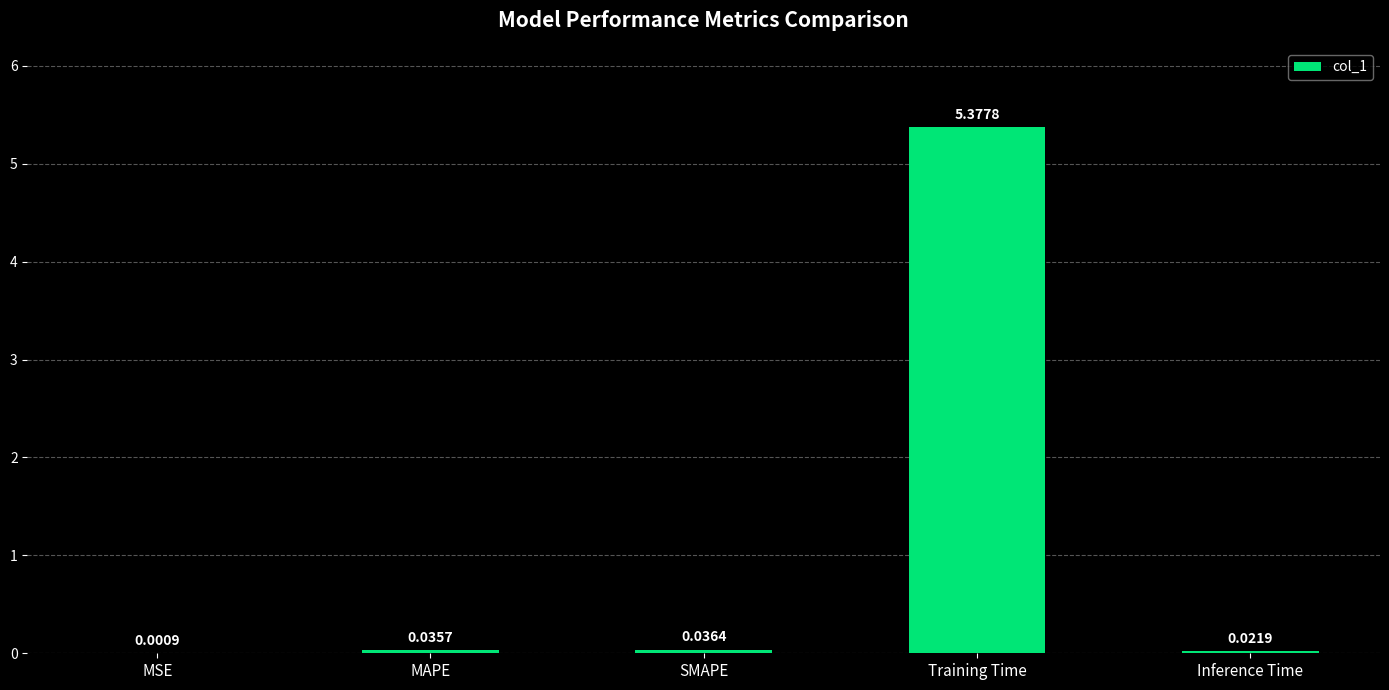

What is the average value?

1.1